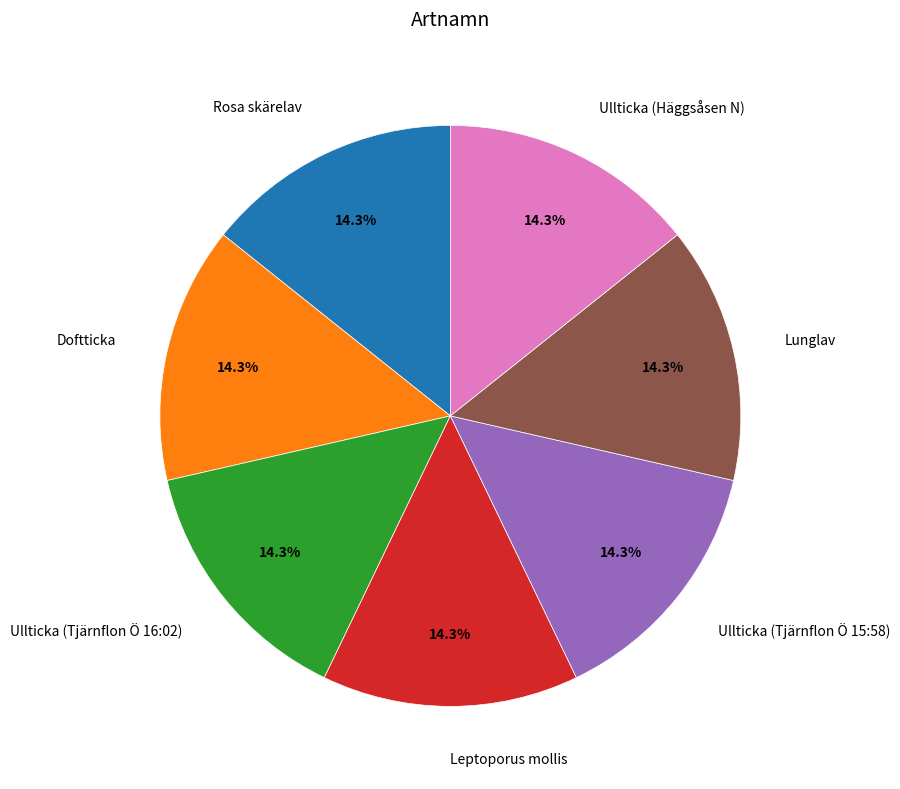

Count the number of slices in the pie.

7